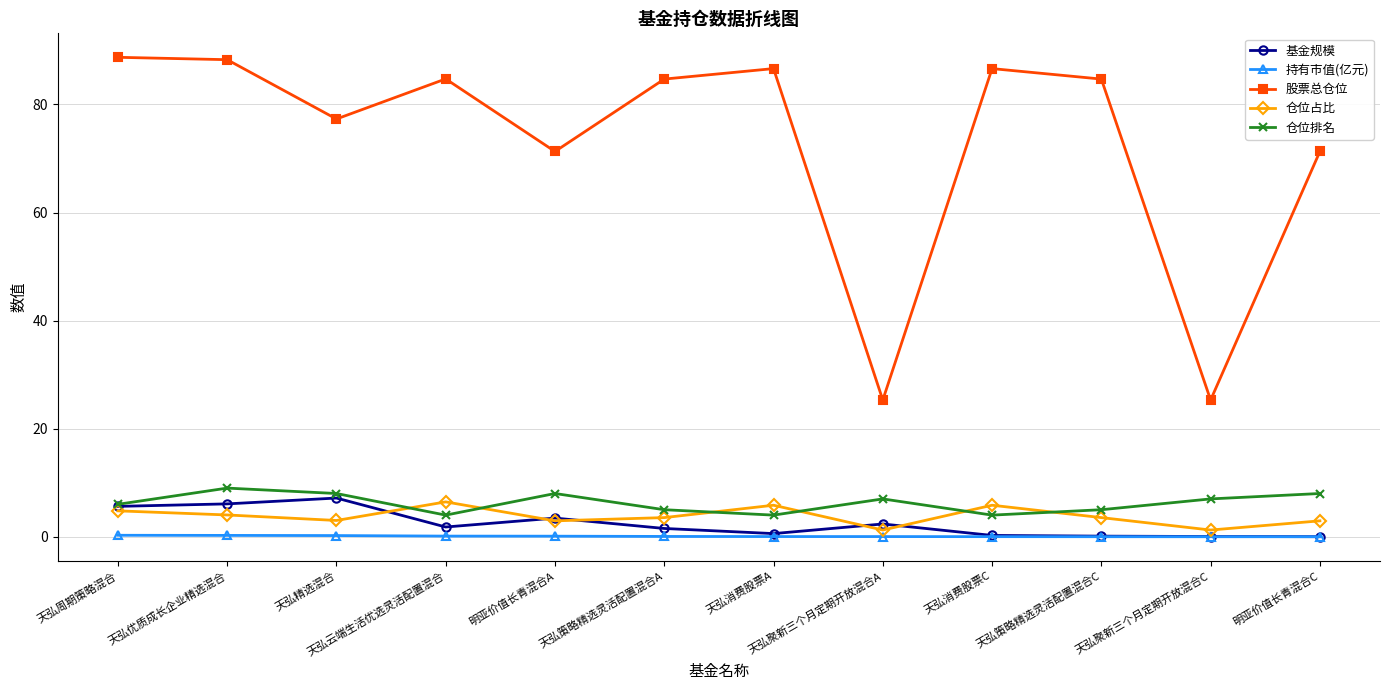

What is the minimum value for 仓位排名?

4.0